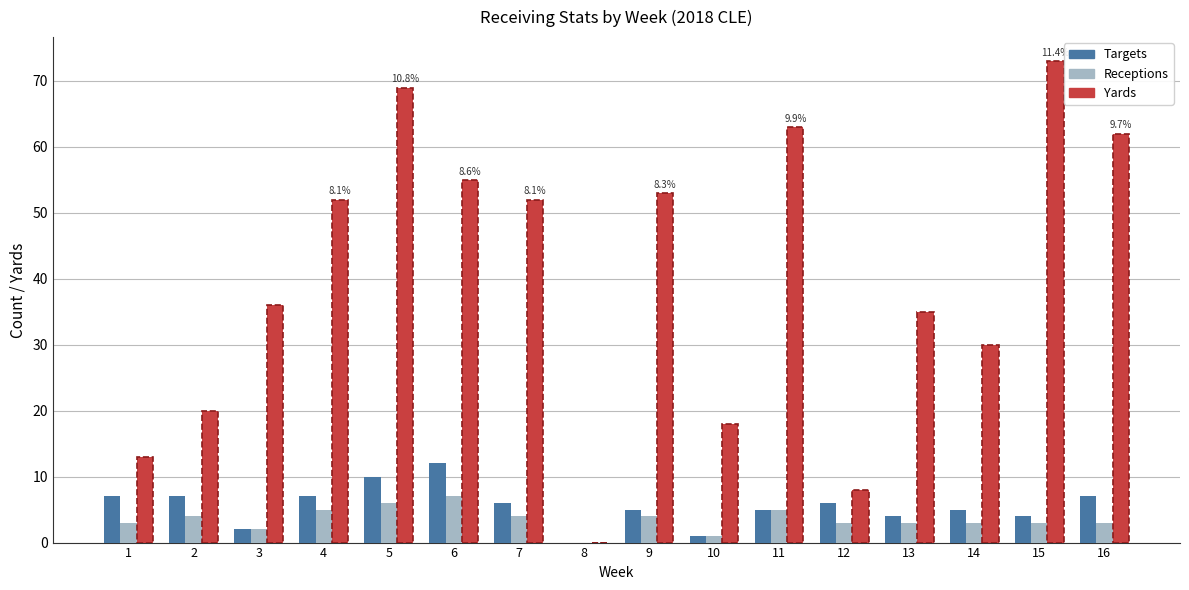

What is the sum of all Targets values?

88